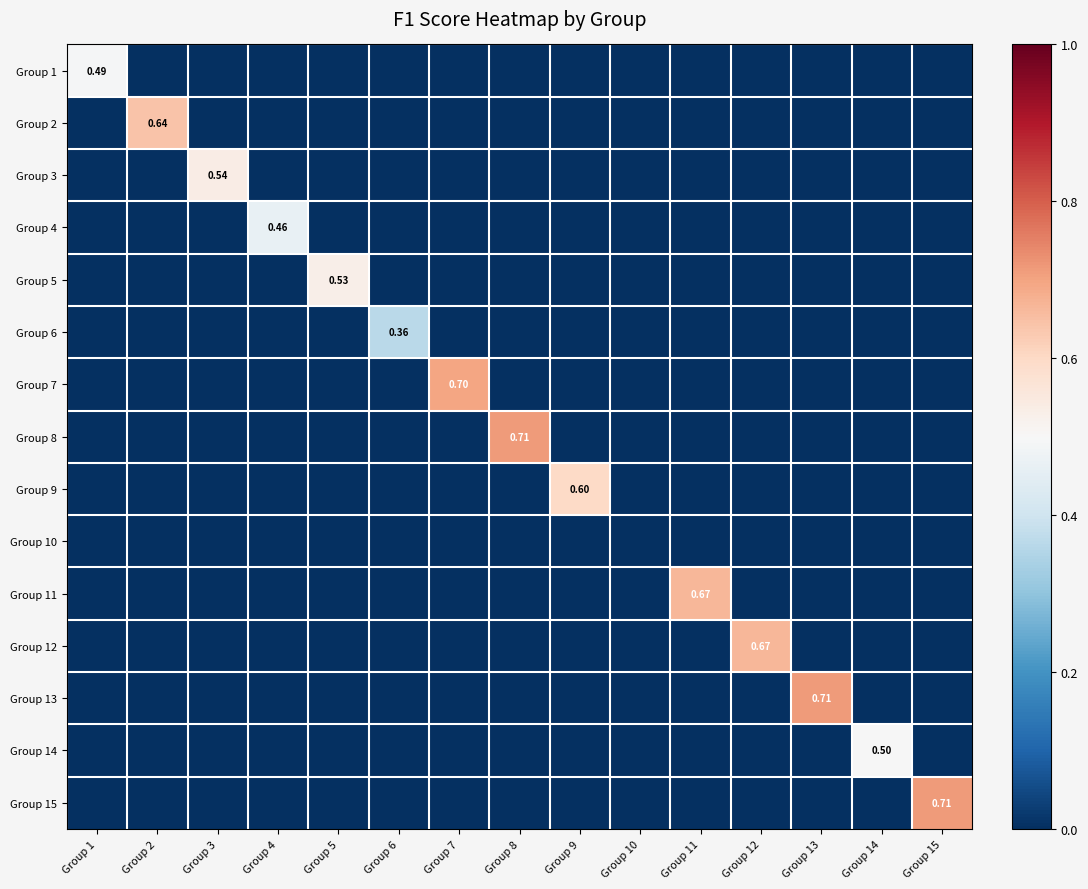

At which label does Group 8 reach its minimum?

Group 1